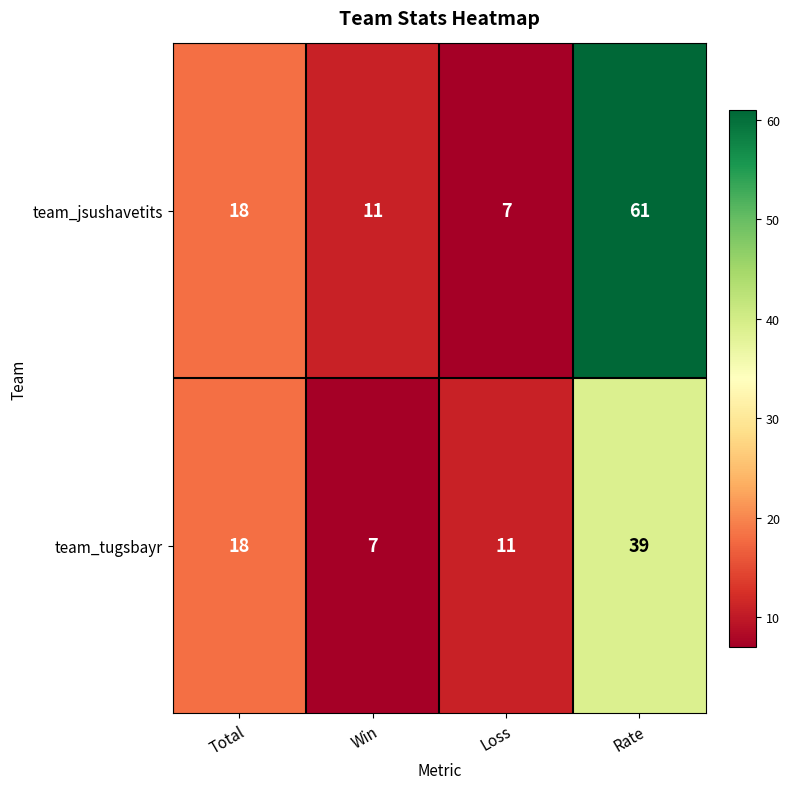

Reading left to right, list all the values displayed in this chart.

team_jsushavetits: 18	11	7	61
team_tugsbayr: 18	7	11	39